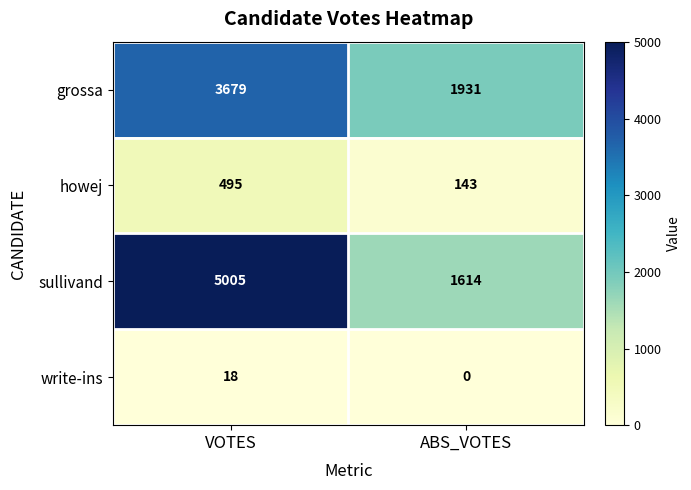

Reading left to right, extract all data points from this chart.

grossa: VOTES=3679	ABS_VOTES=1931
howej: VOTES=495	ABS_VOTES=143
sullivand: VOTES=5005	ABS_VOTES=1614
write-ins: VOTES=18	ABS_VOTES=0